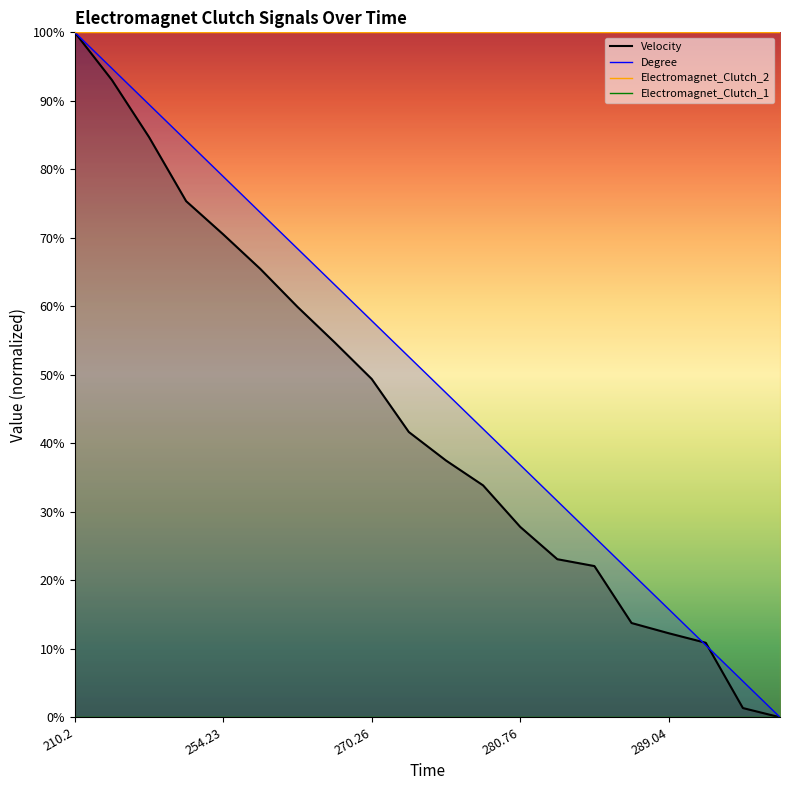

At which label is Velocity closest to 50?

270.26